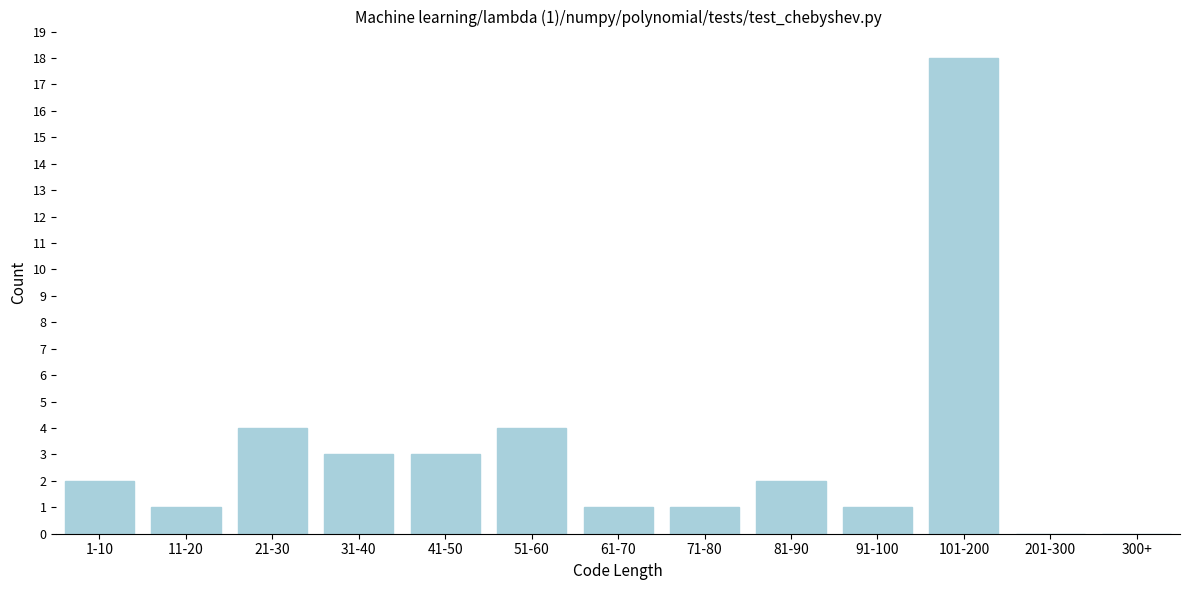

Reading left to right, list all the values displayed in this chart.

1-10=2	11-20=1	21-30=4	31-40=3	41-50=3	51-60=4	61-70=1	71-80=1	81-90=2	91-100=1	101-200=18	201-300=0	300+=0